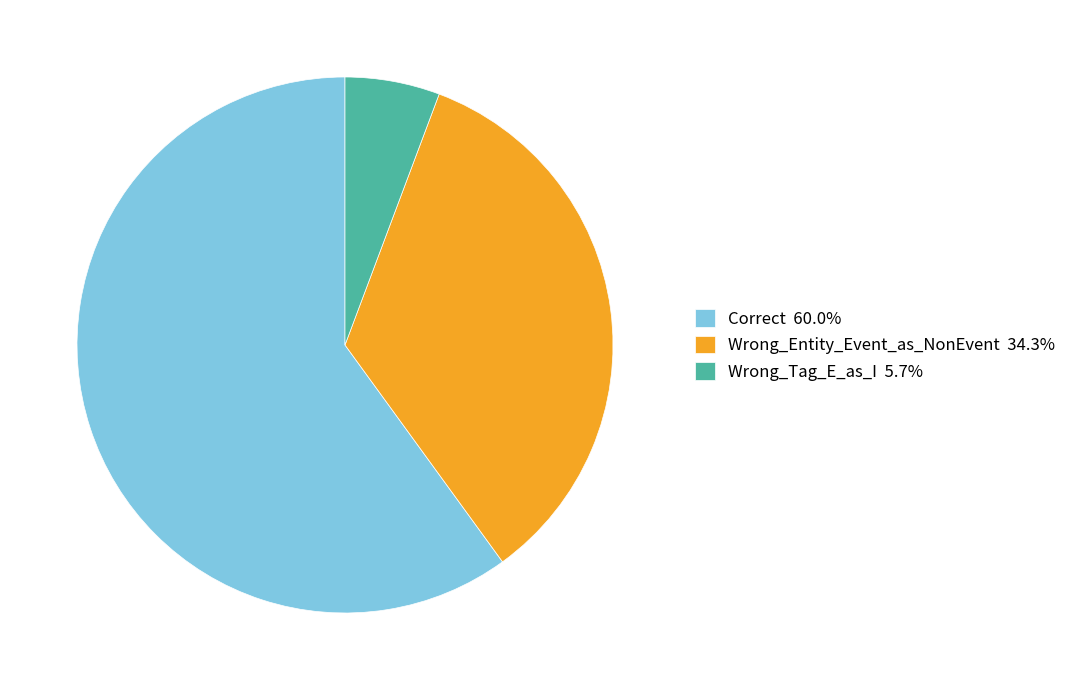

Does any single category account for the majority?

Yes